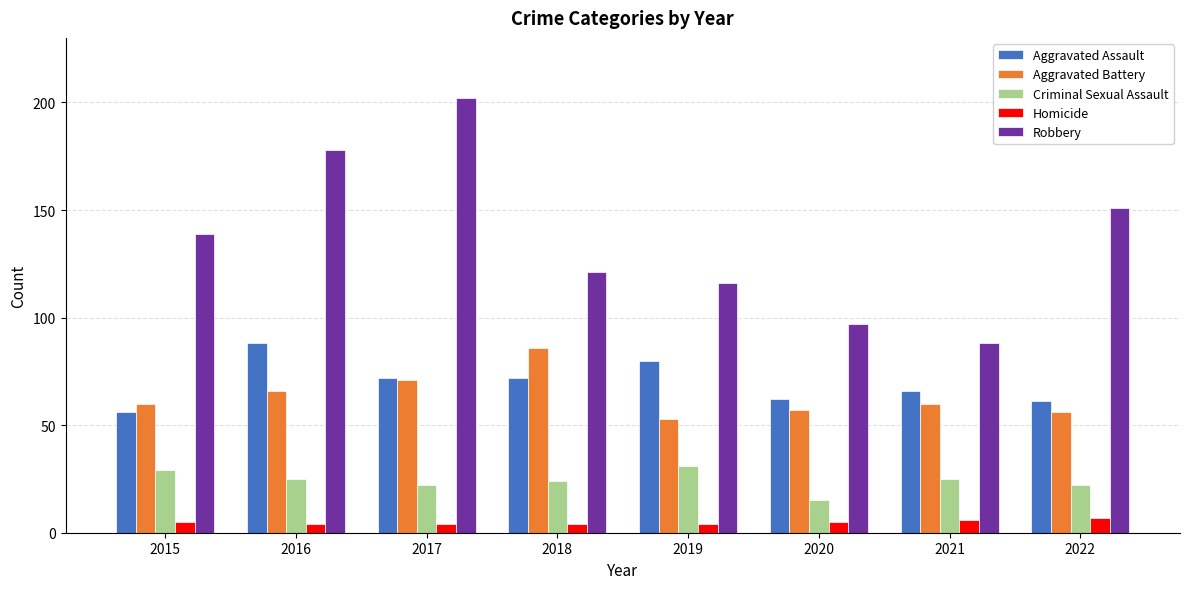

At which category is the sum across all series the highest?

2017